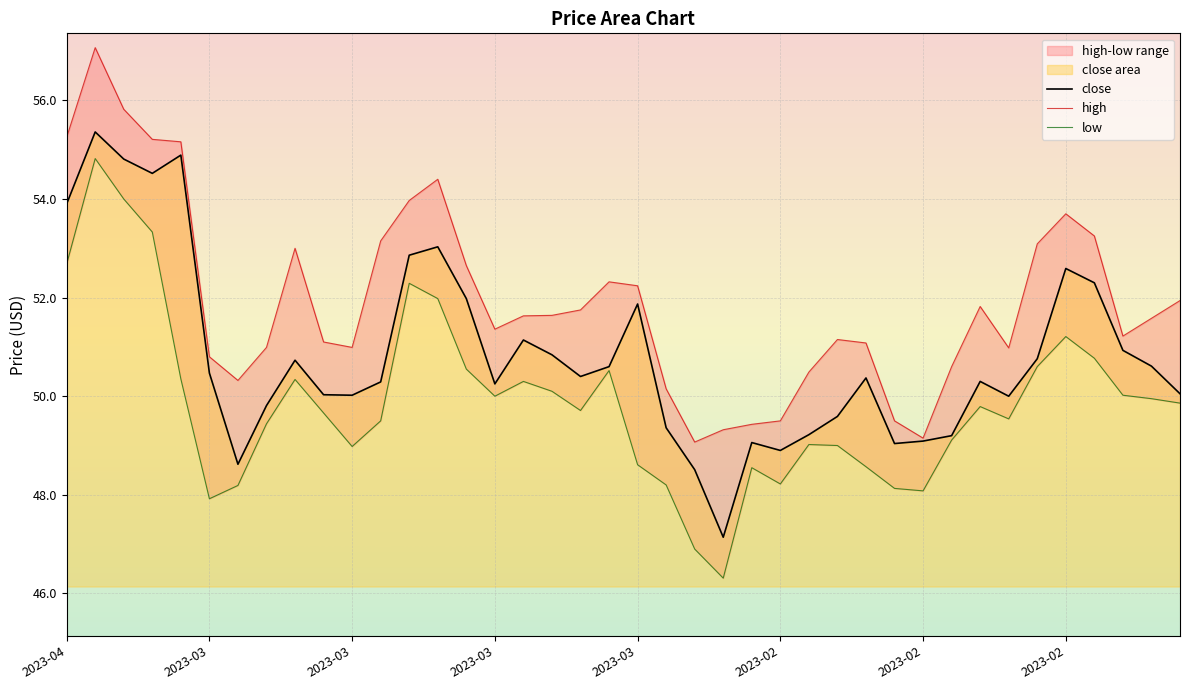

True or false: close and low cross at least once.

False